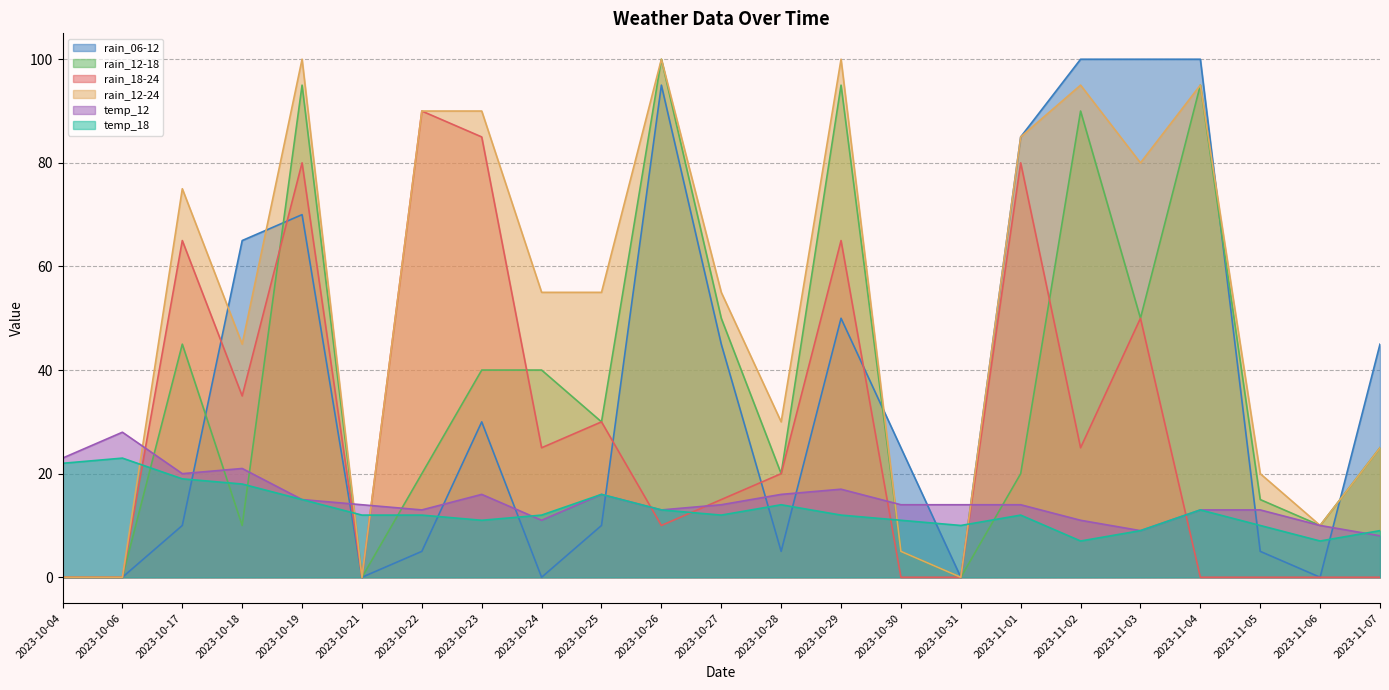

Where is temp_18 nearest to the value 15?

2023-10-19